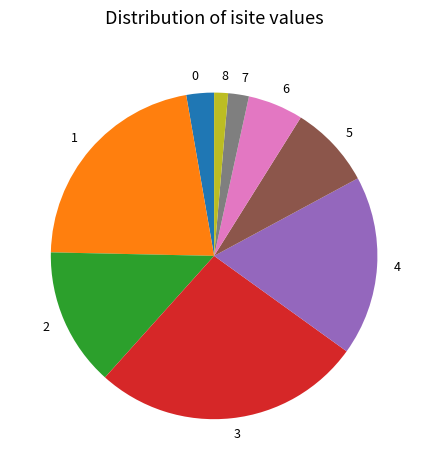

What is the largest slice in the pie chart?

3